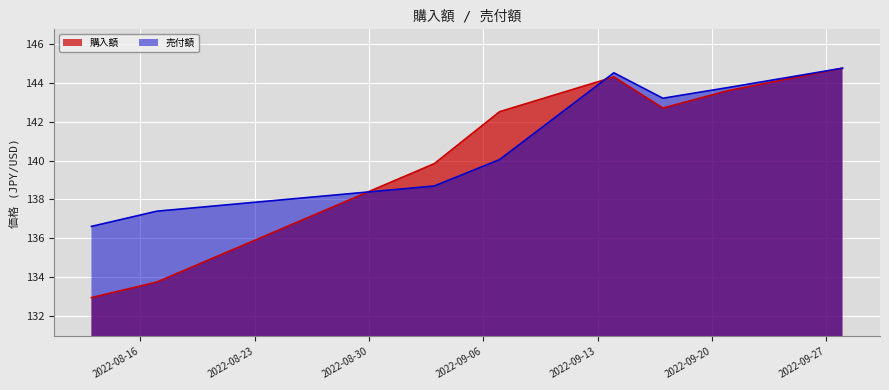

How many lines are shown in the chart?

2